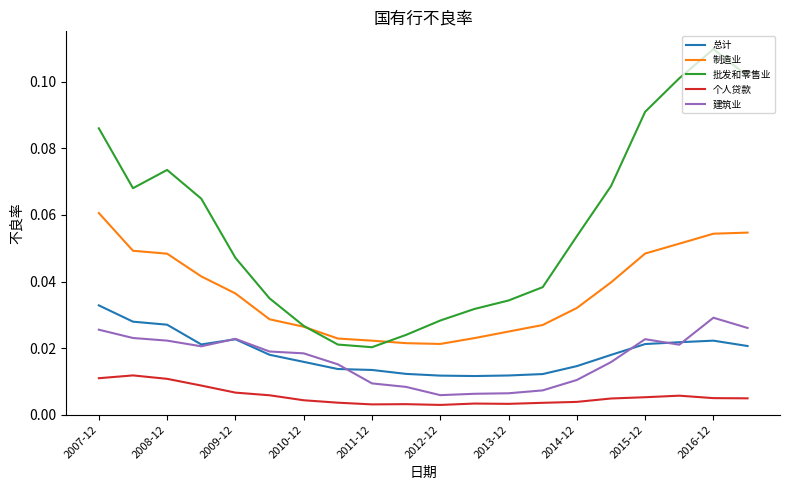

Which series has the largest total across all categories?

批发和零售业